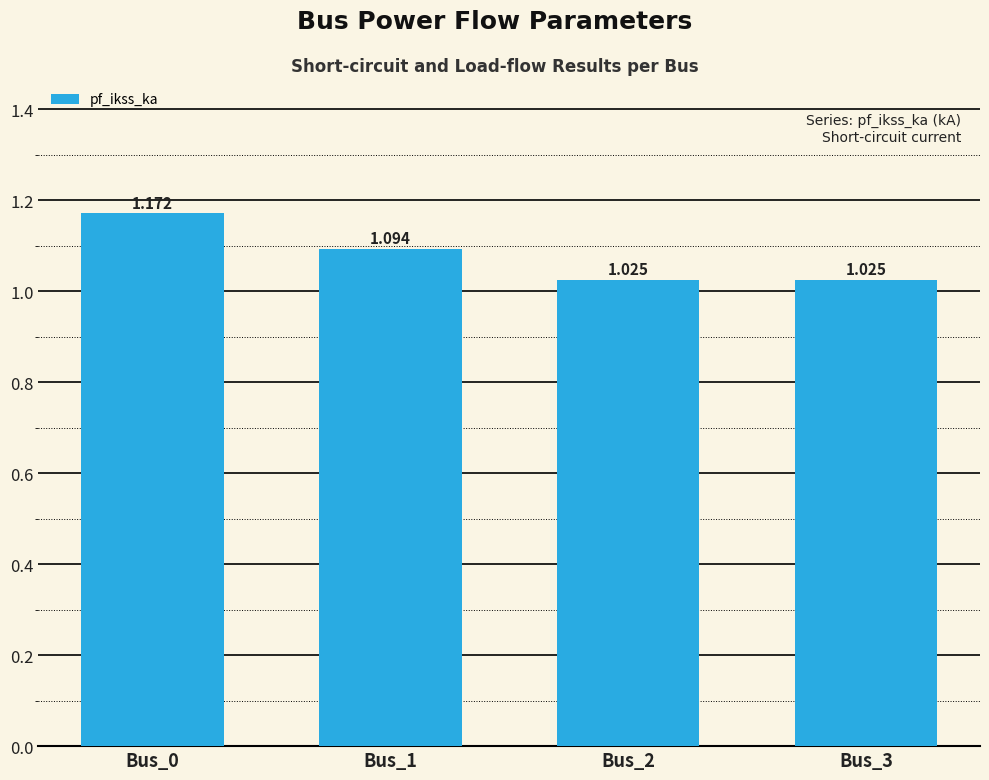

Does the chart contain stacked bars?

No